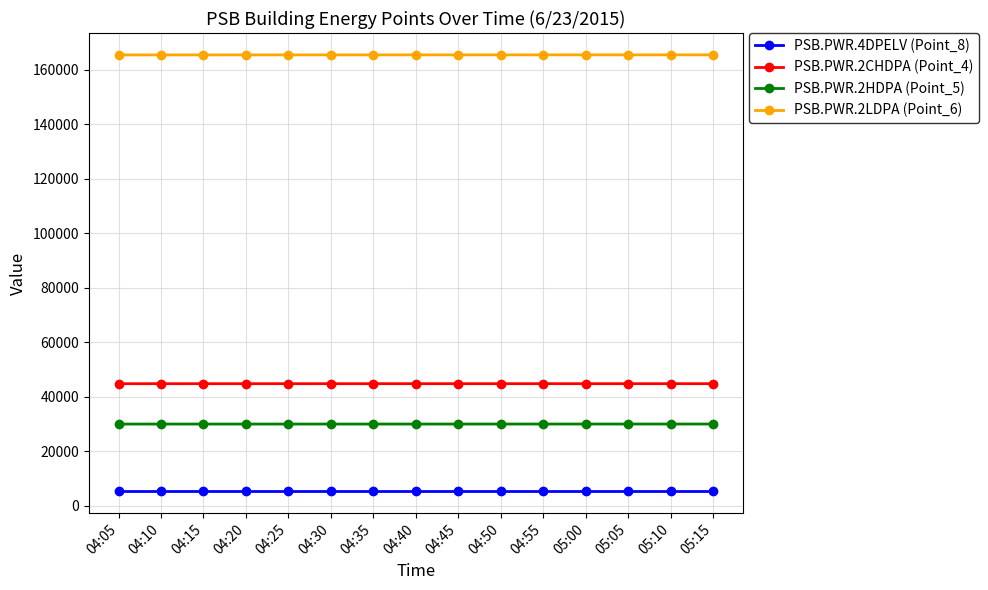

What is the difference between the highest and lowest values at 05:05?

160170